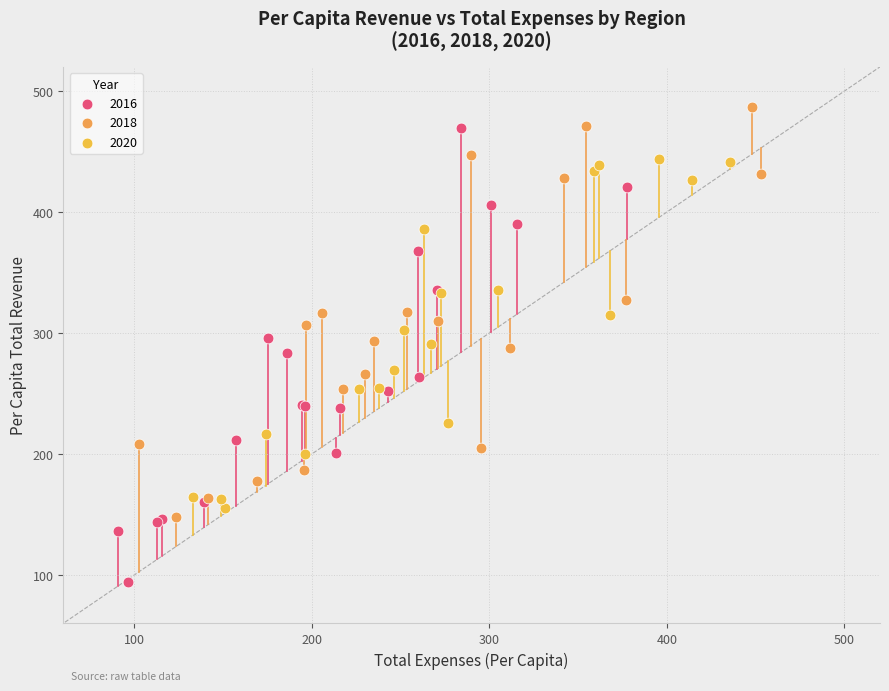

Which series has the largest Y range (max minus min)?

2016